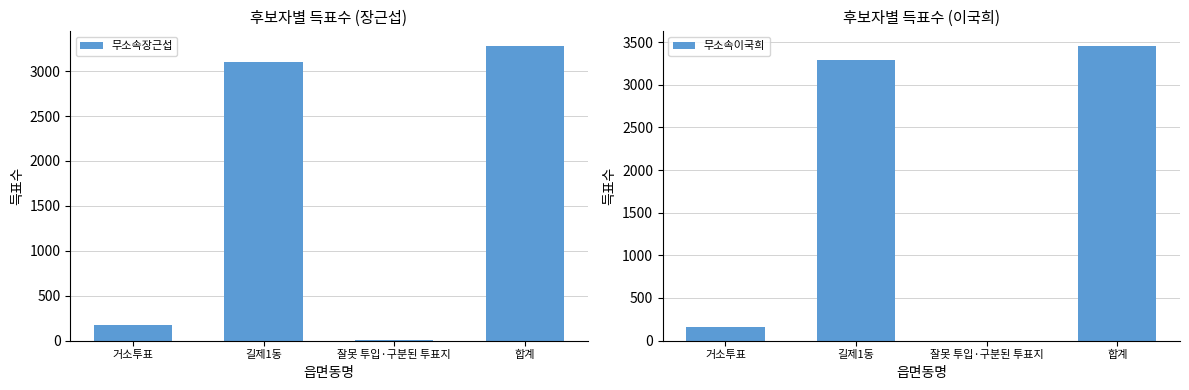

What is the sum of the 무소속이국희 values at 잘못 투입·구분된 투표지 and 길제1동?

3294